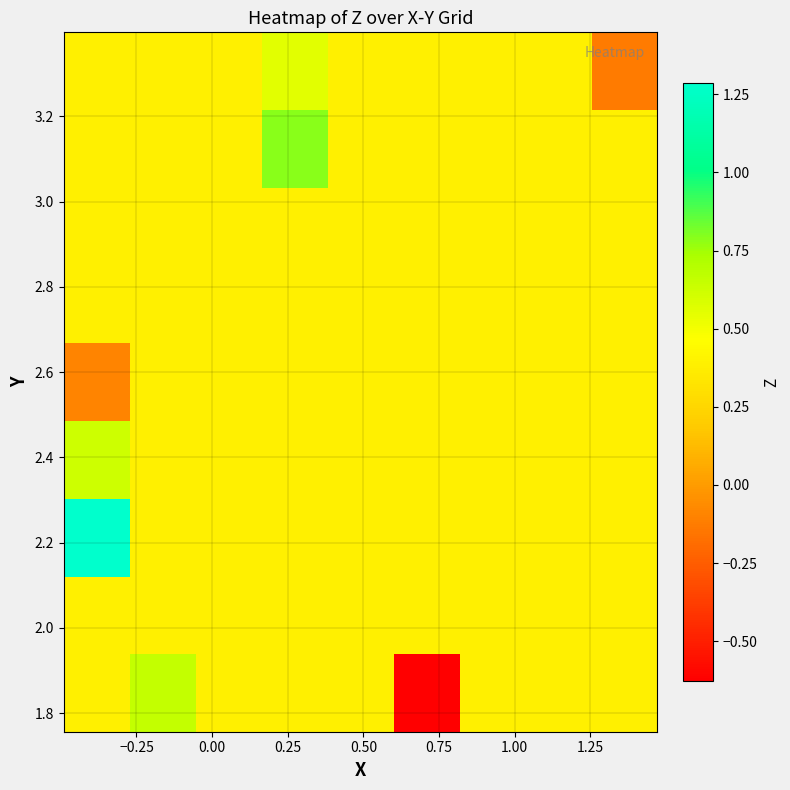

At how many categories does at least one series exceed 0?

9